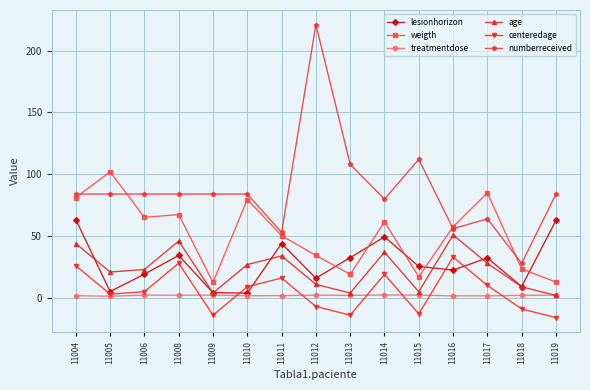

Where is the first local minimum for lesionhorizon?

11005